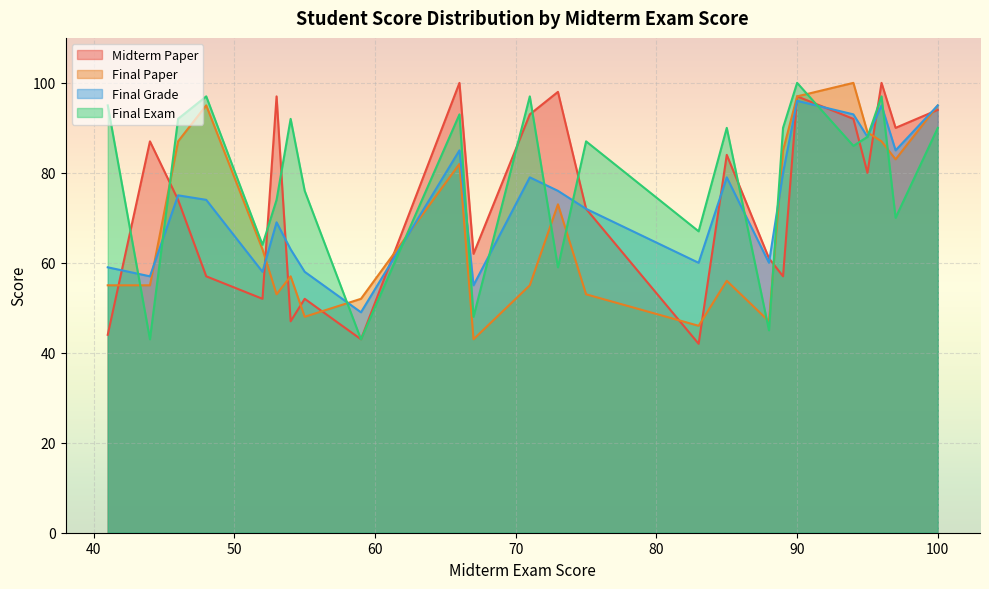

True or false: Final Paper and Final Grade cross at least once.

True